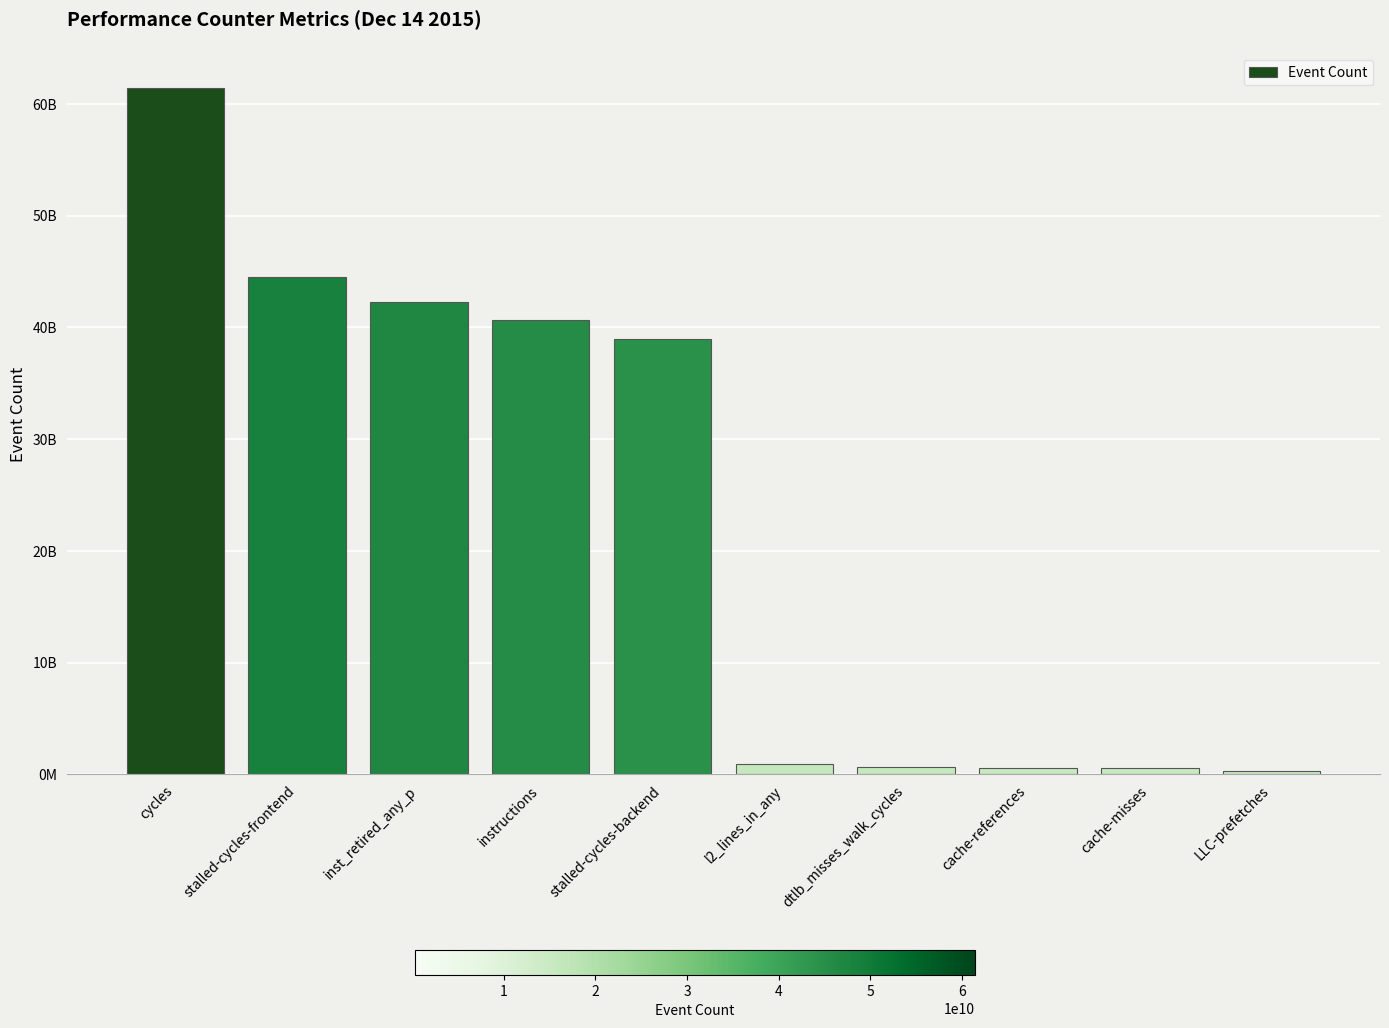

Does the chart contain any negative values?

No